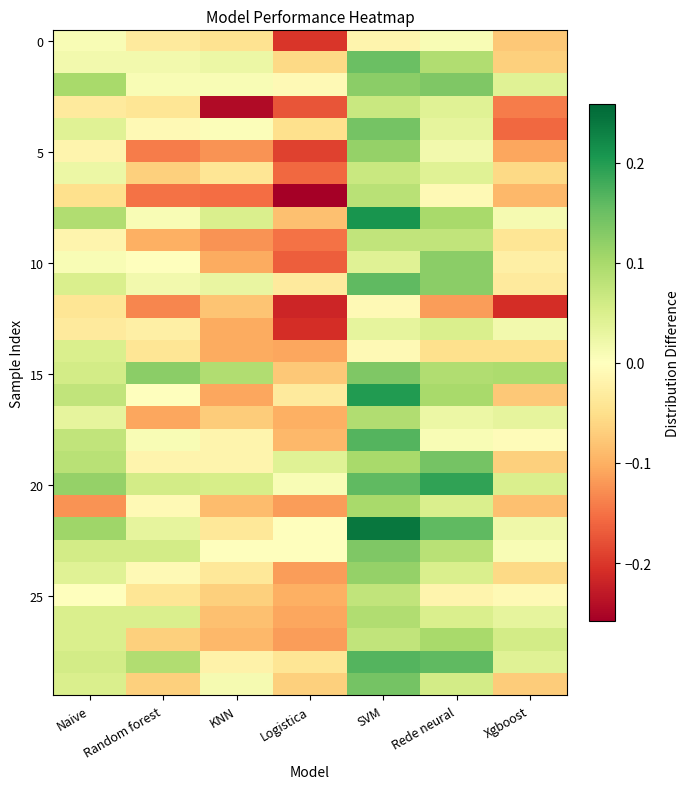

Which has a higher value, Xgboost or KNN?

KNN